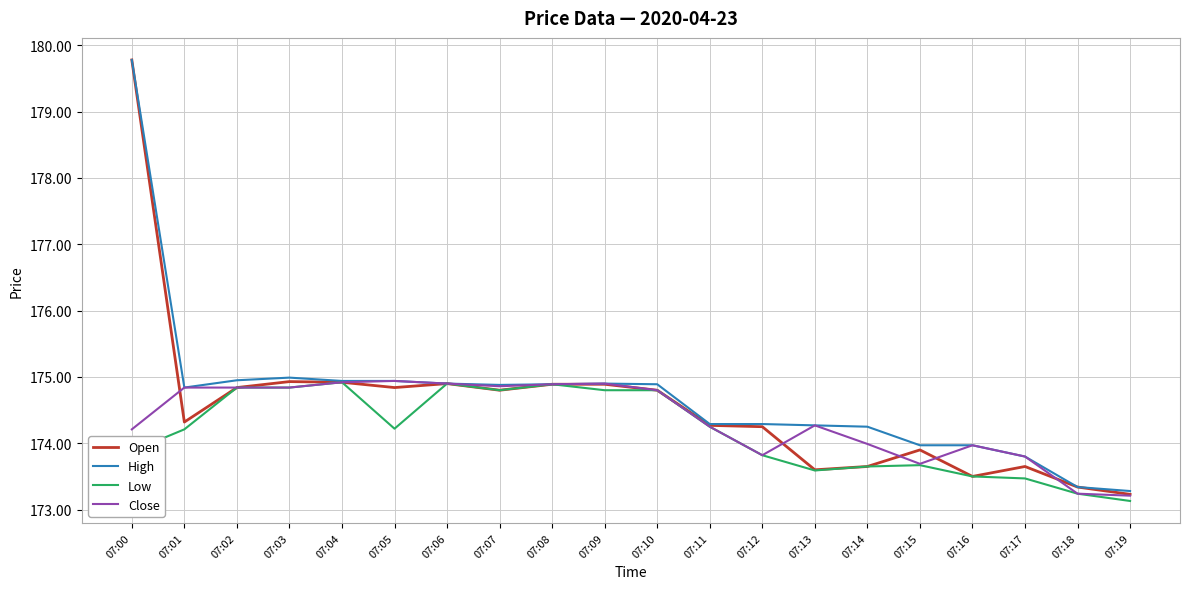

Which series has the widest spread of values?

Open